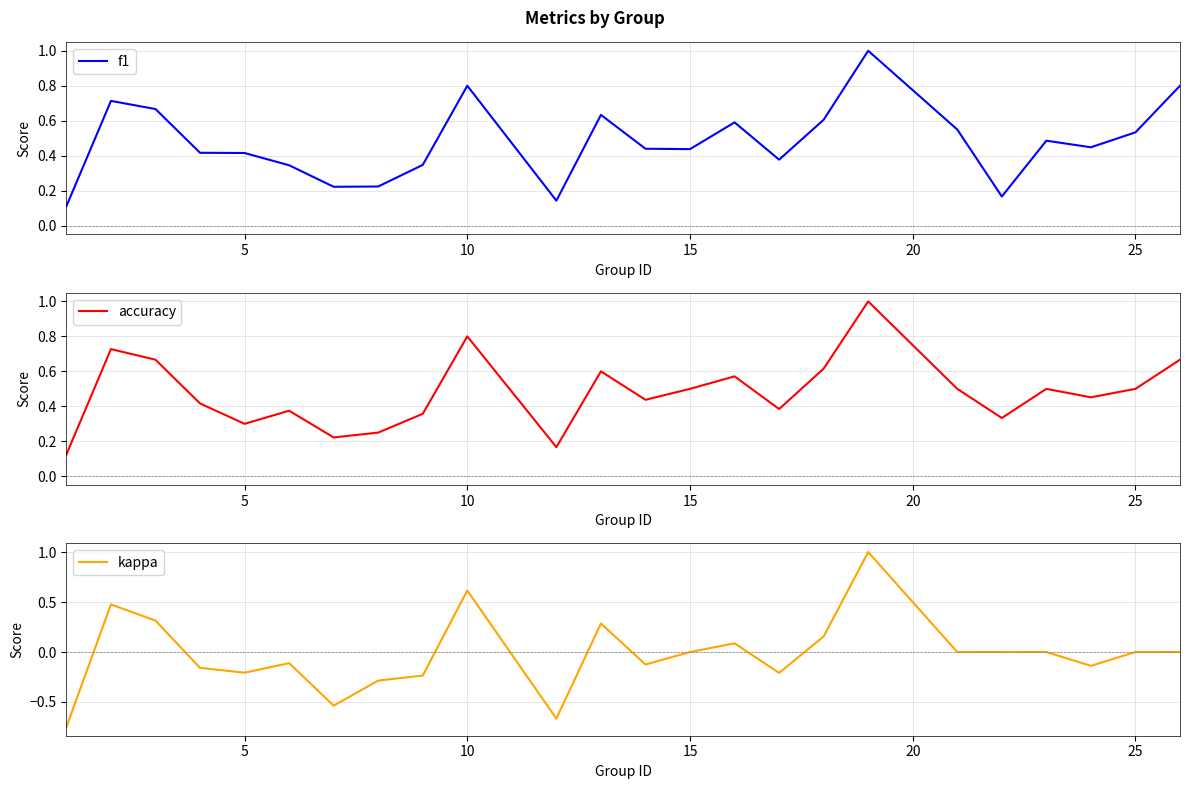

The value of f1 at 10 is 0.5. True or false?

False